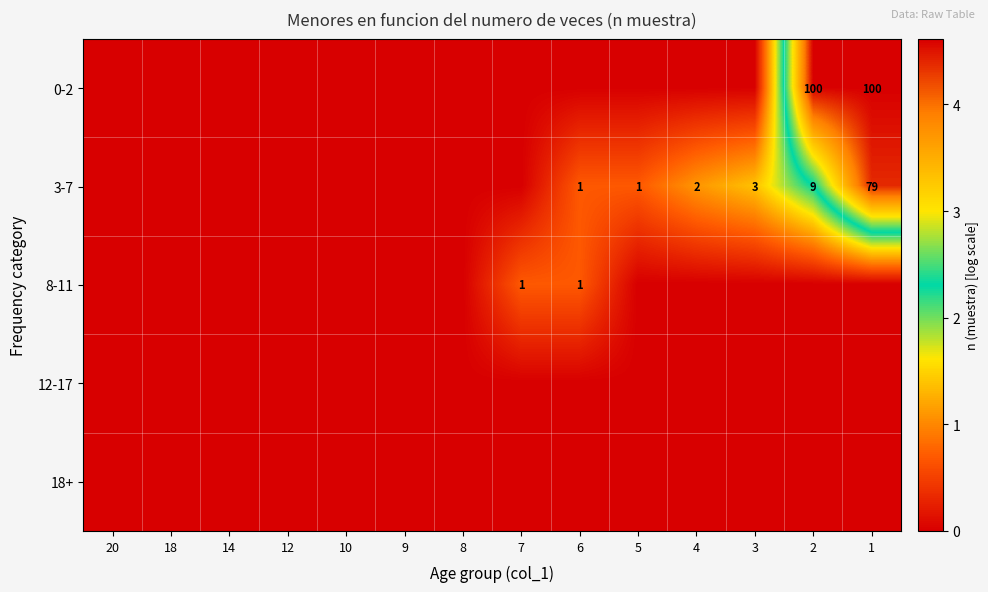

At which label does 18+ reach its peak?

20